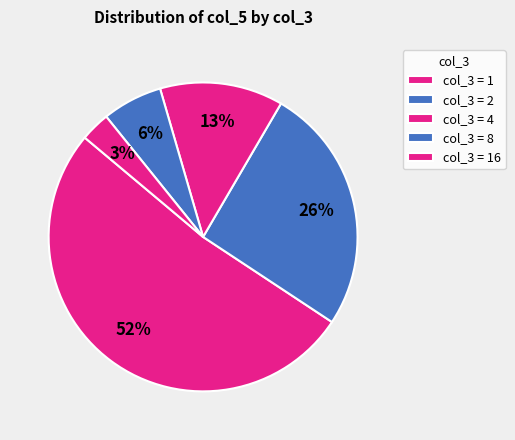

How many slices are in this pie chart?

5